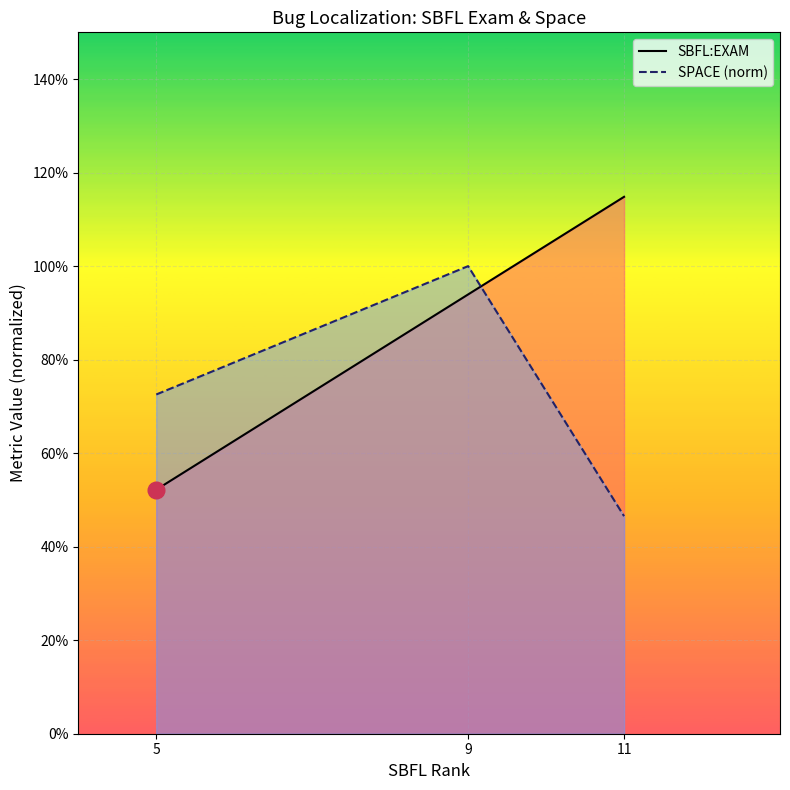

How many SPACE (norm) values are between 0 and 1?

3